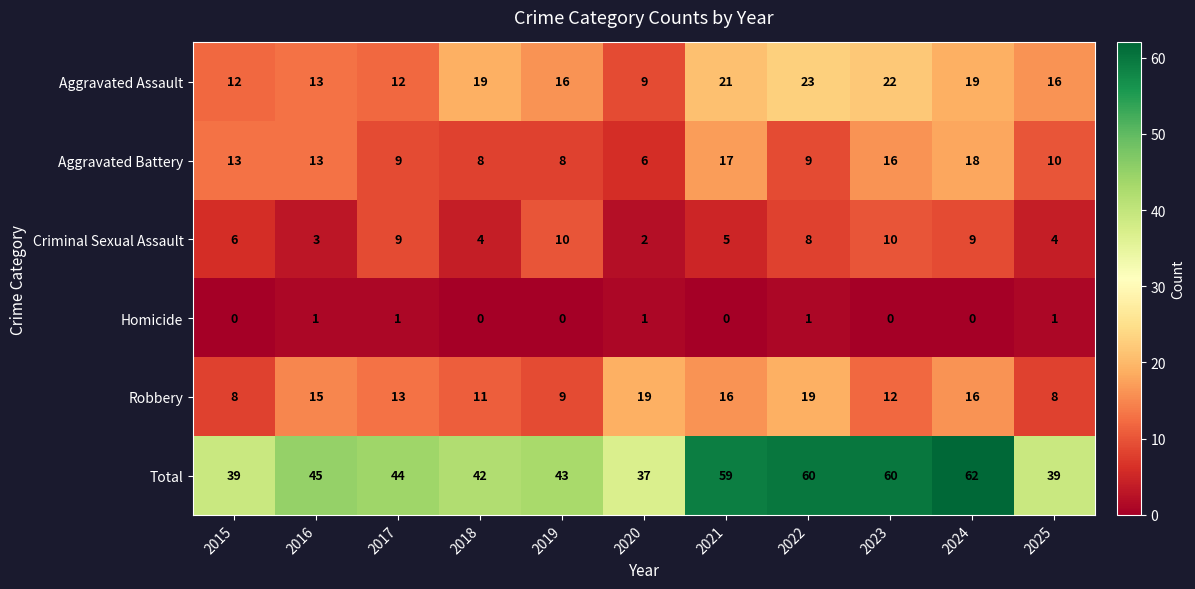

At how many categories does at least one series exceed 25?

11